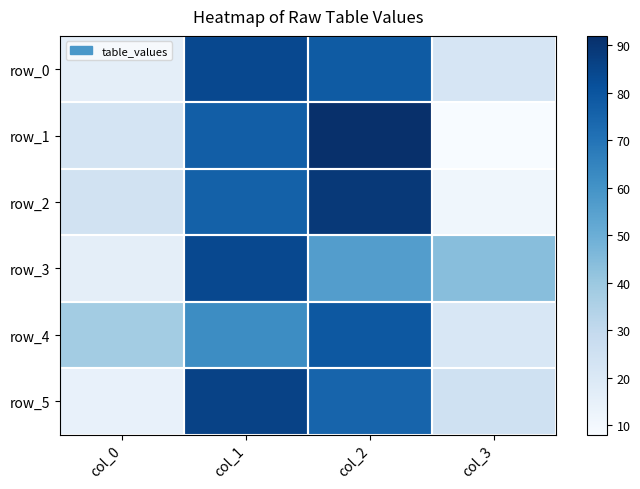

What is the difference between the highest and lowest values at col_0?

24